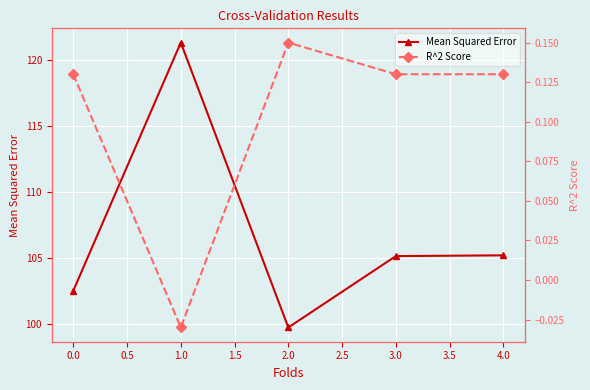

List the series in order of their peak value, lowest first.

R^2 Score, Mean Squared Error